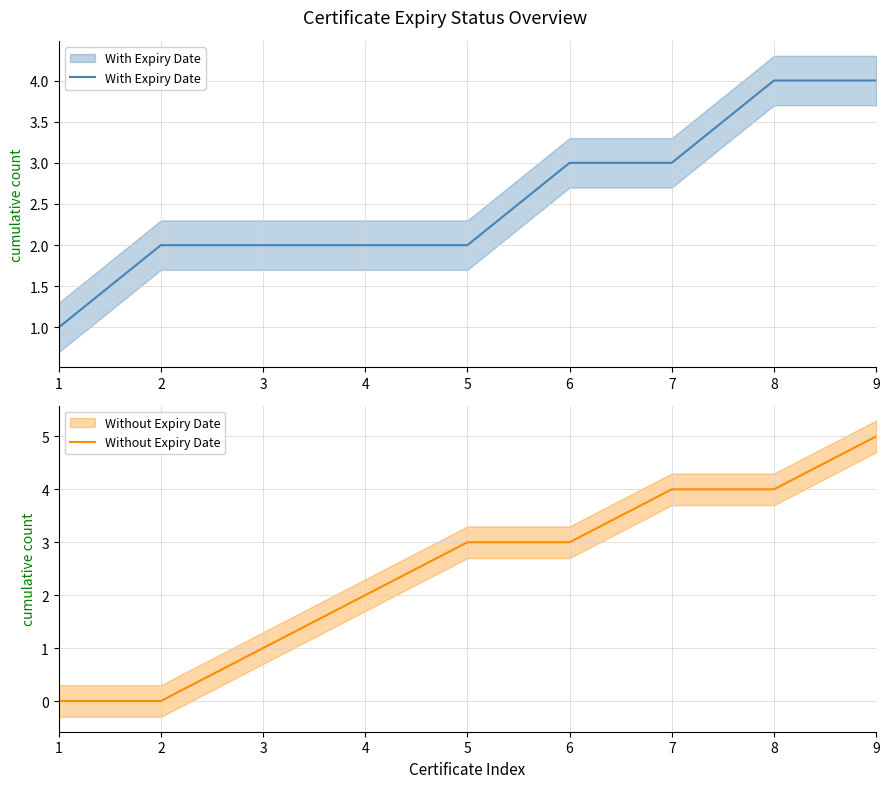

True or false: Without Expiry Date and With Expiry Date cross at least once.

False